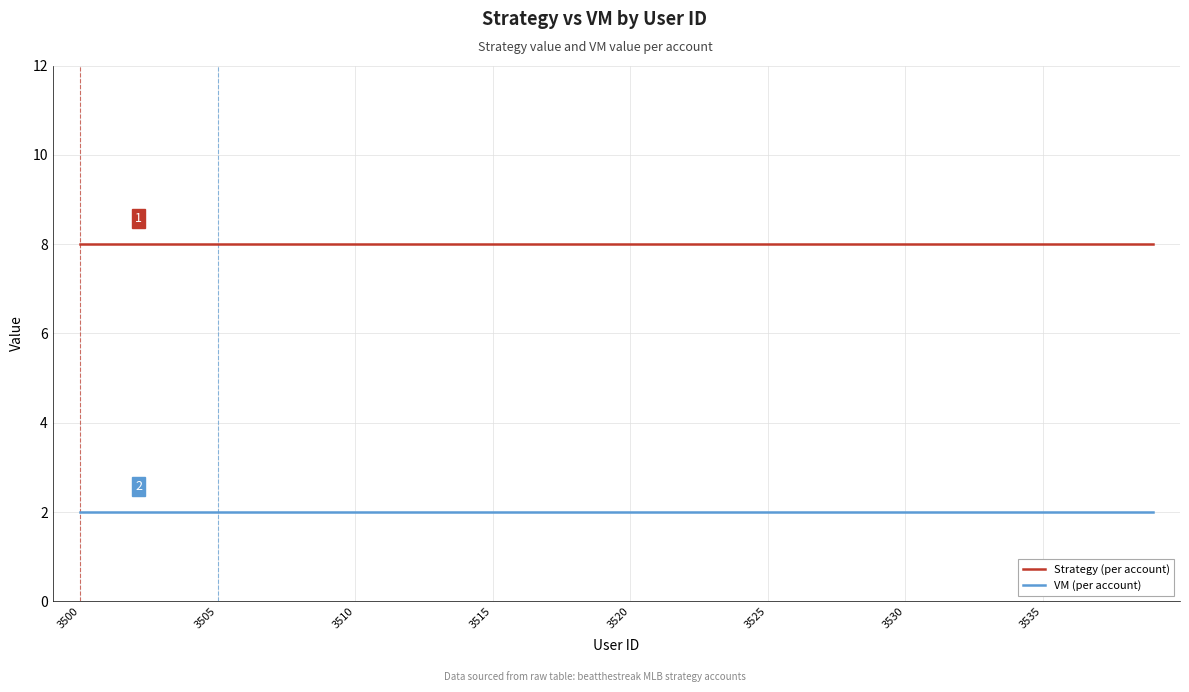

Which series has the largest total across all categories?

Strategy (per account)